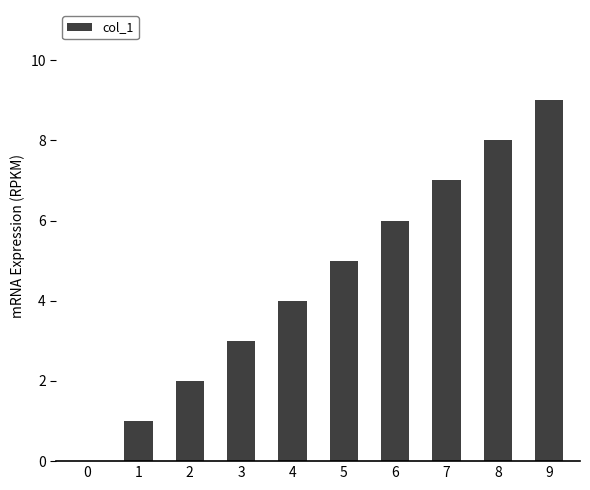

What is the sum of the values at 6 and 3?

9